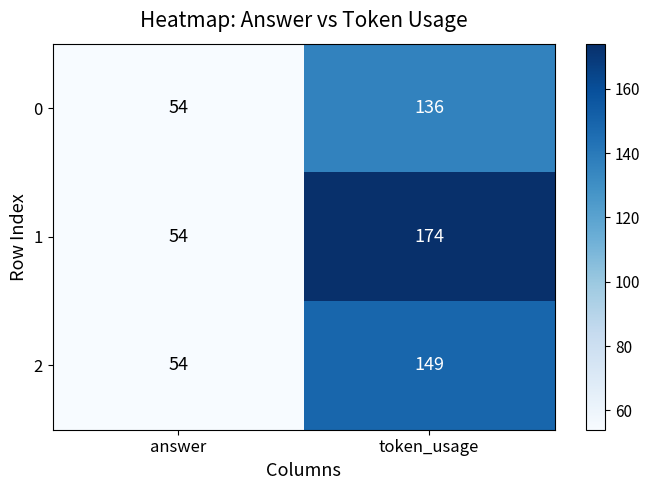

Reading left to right, what are all the values shown in this chart?

0: answer=54	token_usage=136
1: answer=54	token_usage=174
2: answer=54	token_usage=149